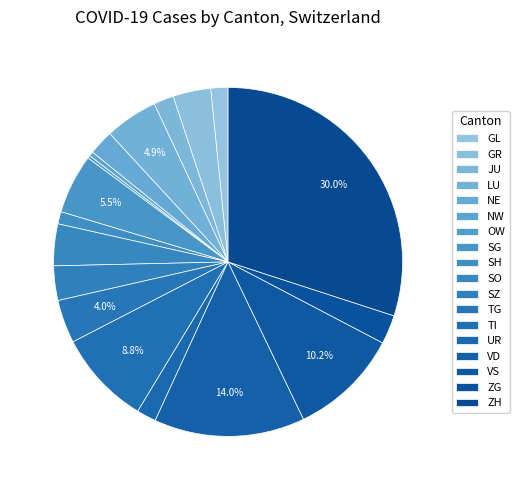

Is there any slice that represents more than half of the pie?

No